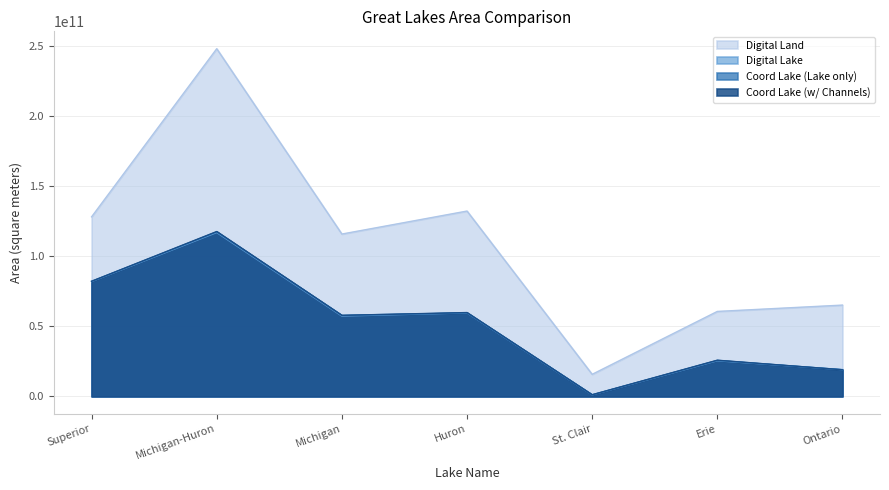

What is the sum of the Coord Lake (w/ Channels) values at Erie and Michigan?

83600000000